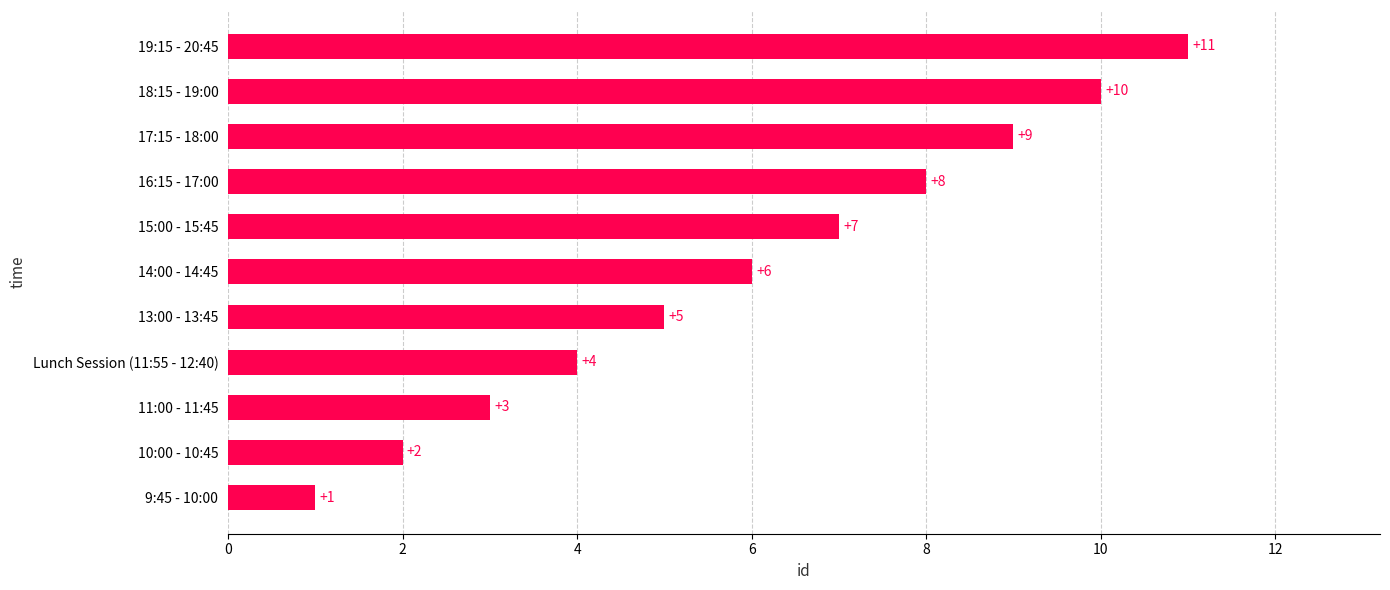

Reading top to bottom, extract all data points from this chart.

19:15 - 20:45=11	18:15 - 19:00=10	17:15 - 18:00=9	16:15 - 17:00=8	15:00 - 15:45=7	14:00 - 14:45=6	13:00 - 13:45=5	Lunch Session (11:55 - 12:40)=4	11:00 - 11:45=3	10:00 - 10:45=2	9:45 - 10:00=1